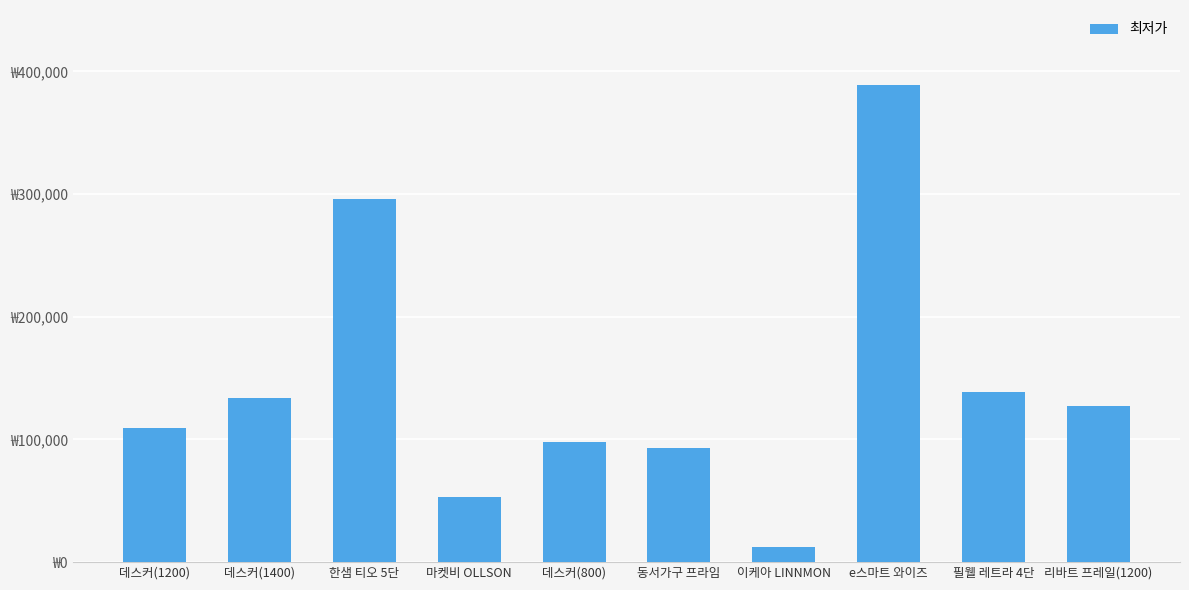

At which category does the chart reach its minimum across all series?

이케아 LINNMON